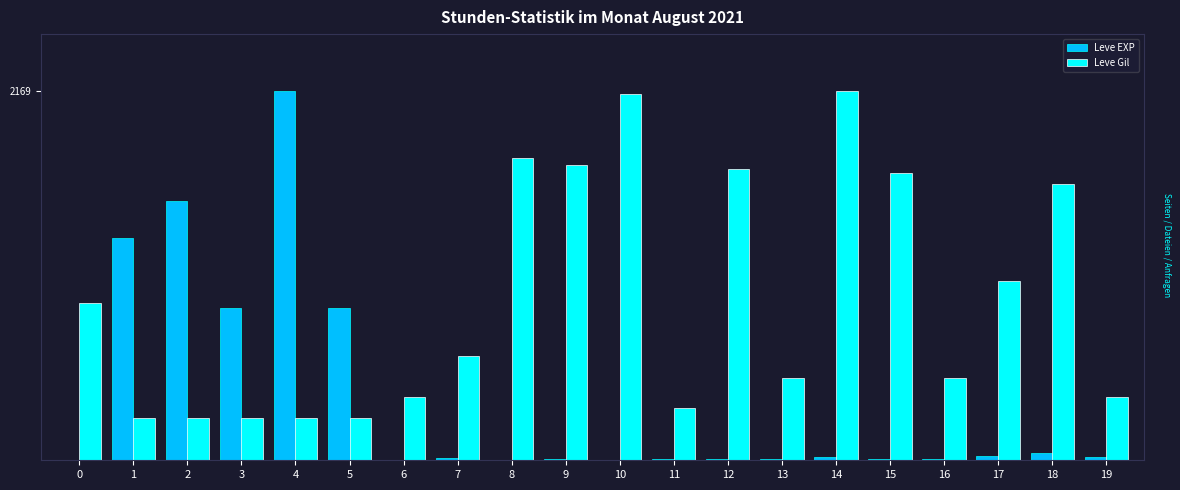

What is the difference between the highest and lowest values at 18?

1580.3